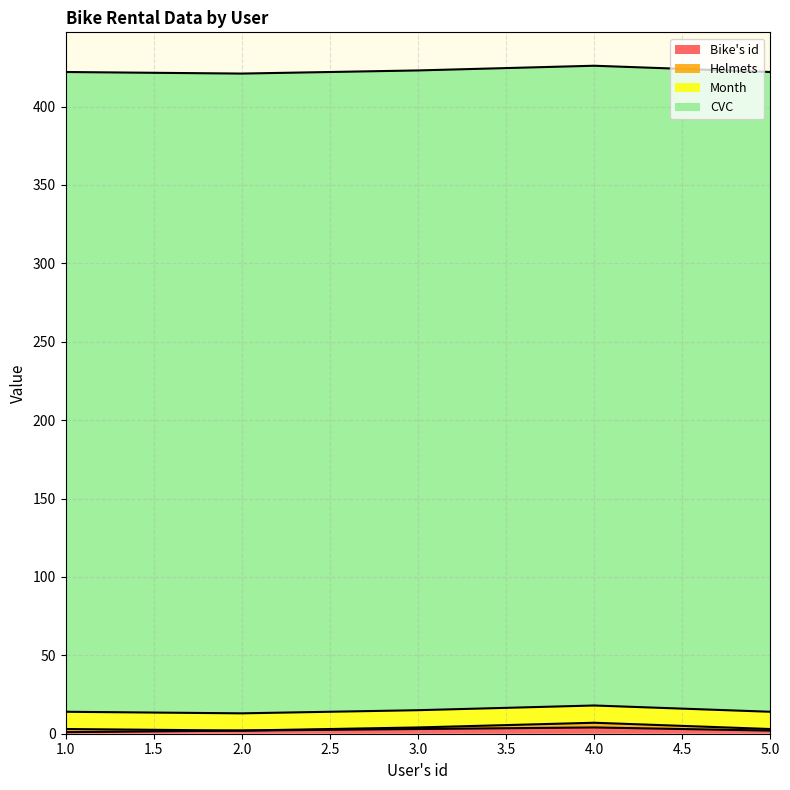

Which label corresponds to the smallest value in the chart?

2